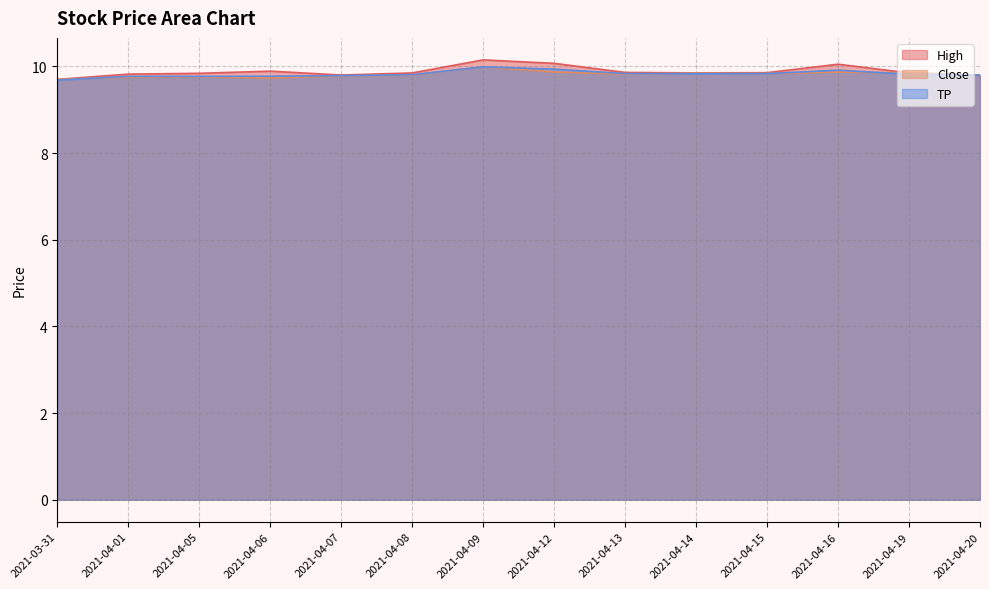

Reading left to right, what are all the values shown in this chart?

High: 9.7	9.8	9.8	9.9	9.8	9.8	10.1	10.1	9.9	9.9	9.9	10.1	9.9	9.8
Close: 9.7	9.8	9.8	9.7	9.8	9.8	10.0	9.9	9.8	9.8	9.8	9.9	9.9	9.8
TP: 9.7	9.8	9.8	9.8	9.8	9.8	10.0	9.9	9.8	9.8	9.8	9.9	9.8	9.8